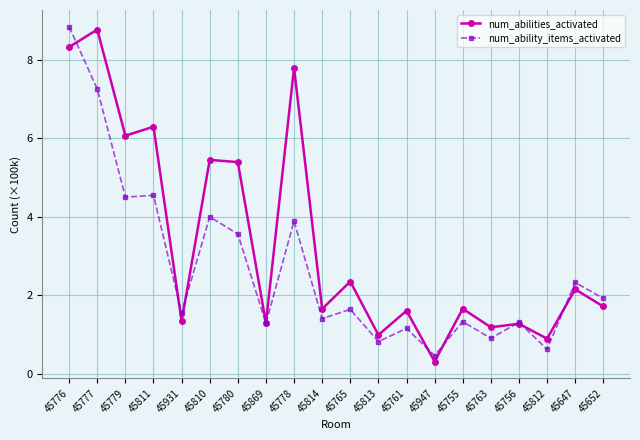

How many series are shown in this chart?

2